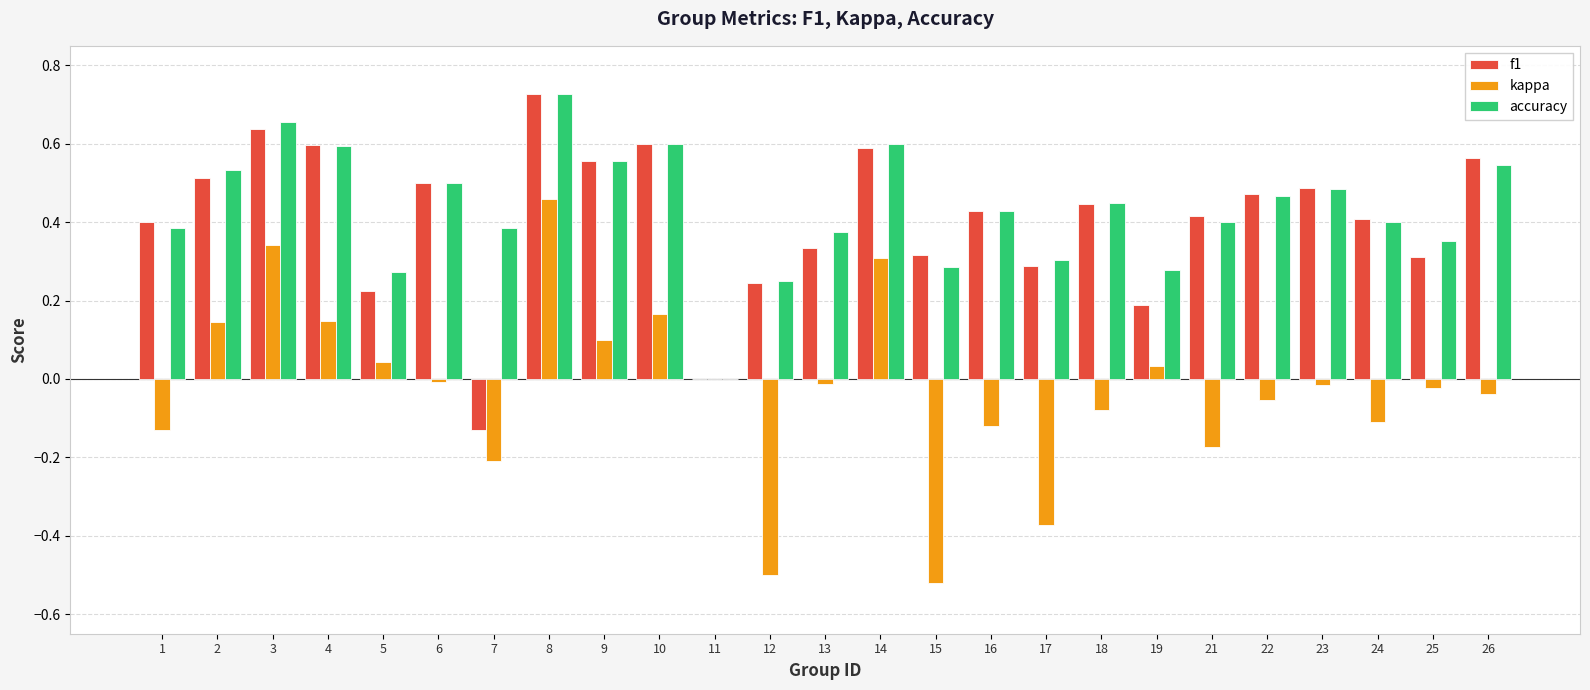

The value of kappa at 7 is -0.4. True or false?

False